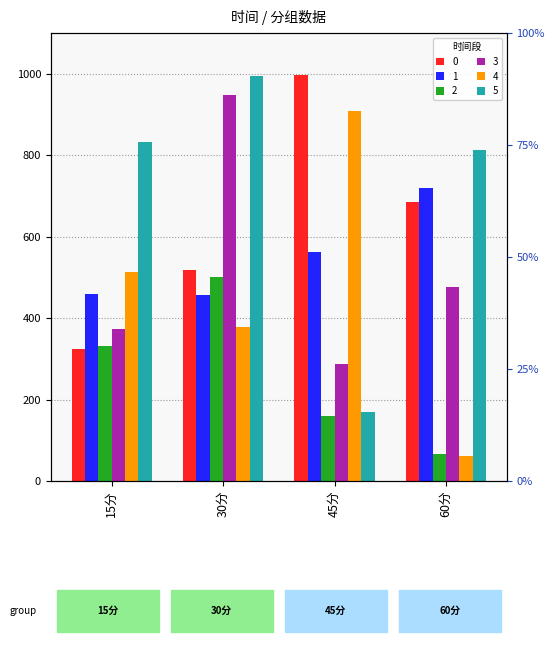

Reading left to right, extract all data points from this chart.

0: 323.2	518.0	996.6	684.7
1: 460.2	457.6	561.9	720.2
2: 332.6	501.9	158.4	66.1
3: 372.8	947.0	286.8	477.4
4: 513.3	377.2	909.0	60.5
5: 832.6	993.5	169.4	813.6